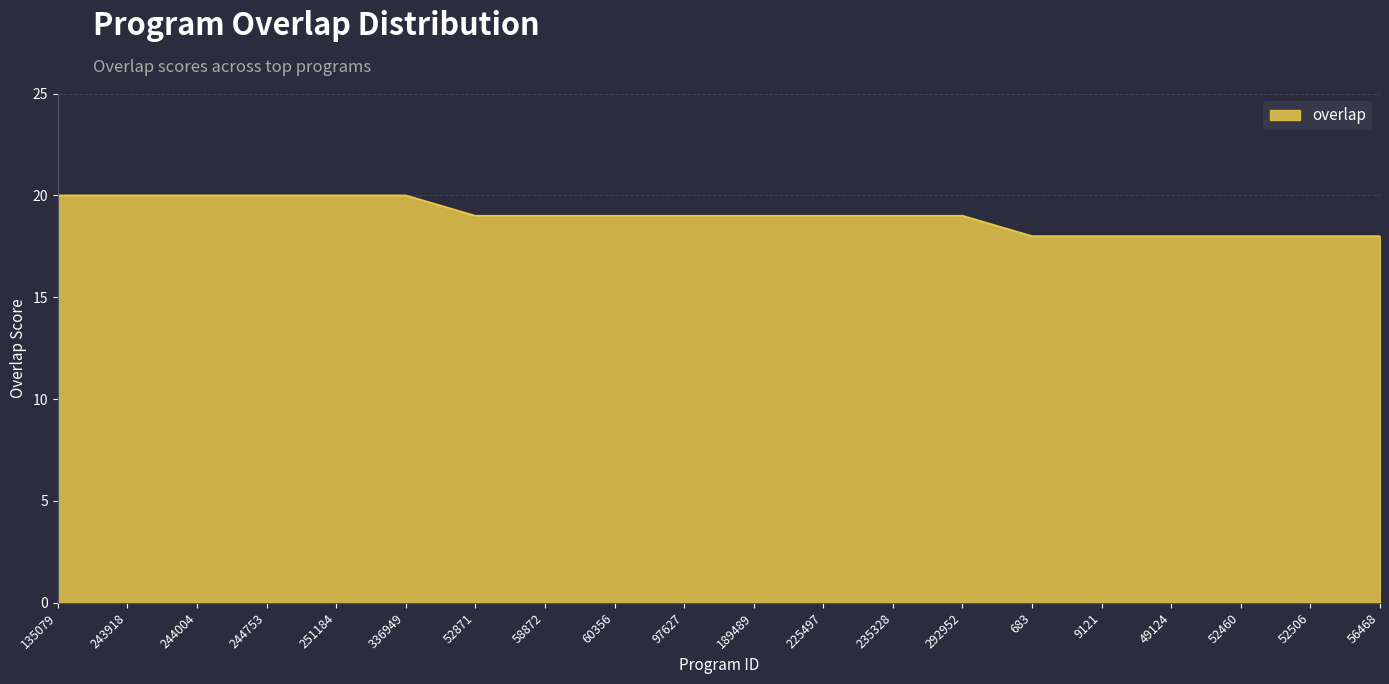

Reading left to right, transcribe all the data shown in this chart.

135079=20	243918=20	244004=20	244753=20	251184=20	336949=20	52871=19	58872=19	60356=19	97627=19	189489=19	225497=19	235328=19	292952=19	683=18	9121=18	49124=18	52460=18	52506=18	56468=18